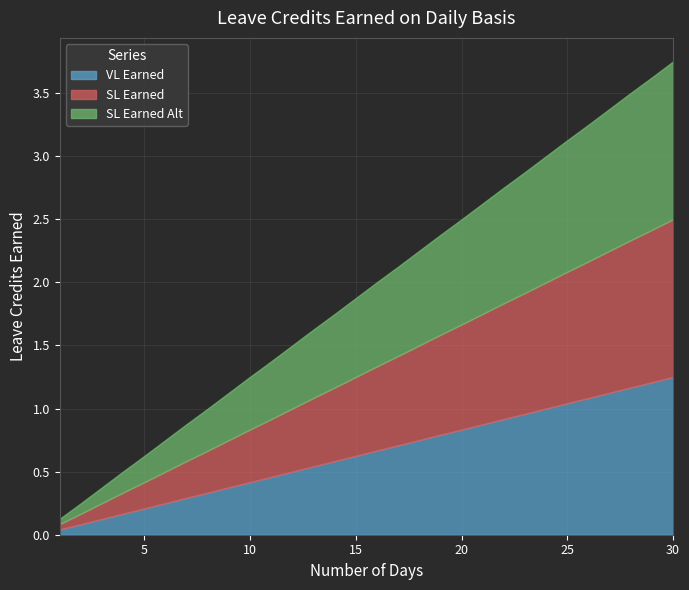

What is the difference between the second highest and minimum values in the SL Earned Alt series?

1.2